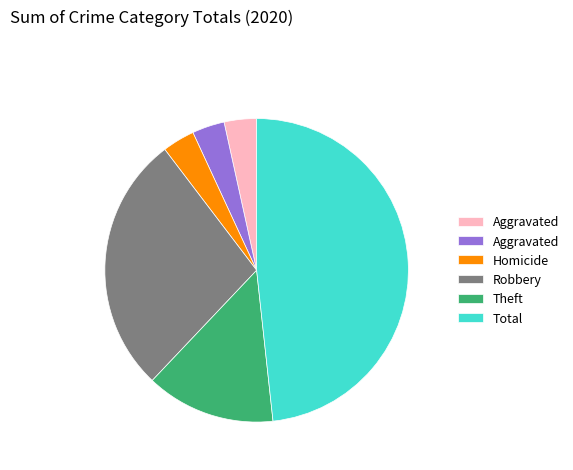

How many segments does this pie chart have?

6